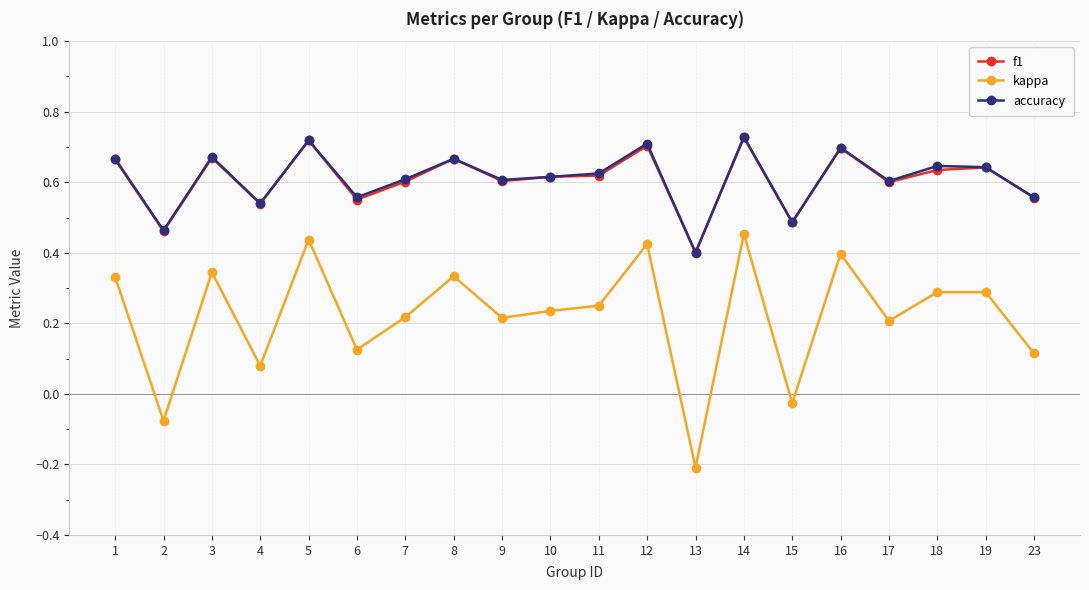

What is the sum of all accuracy values?

12.2